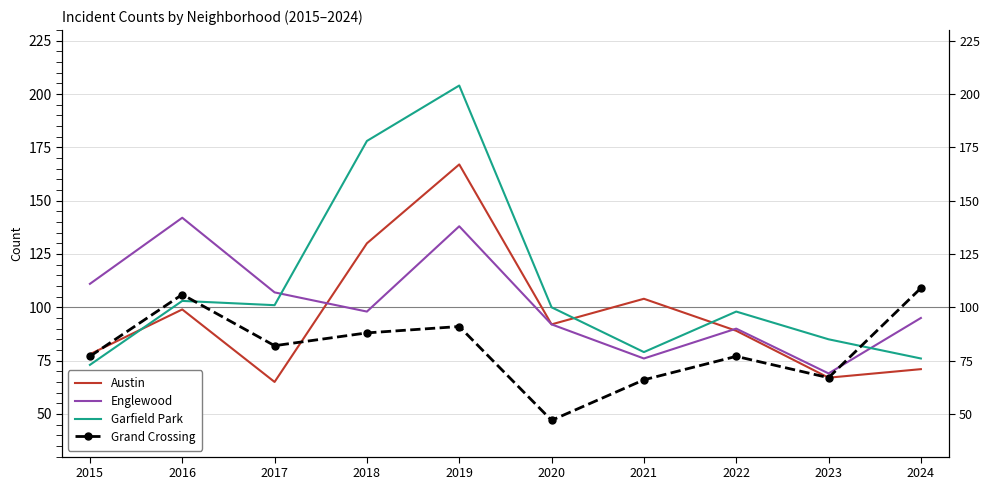

True or false: Grand Crossing and Austin intersect in this chart.

True